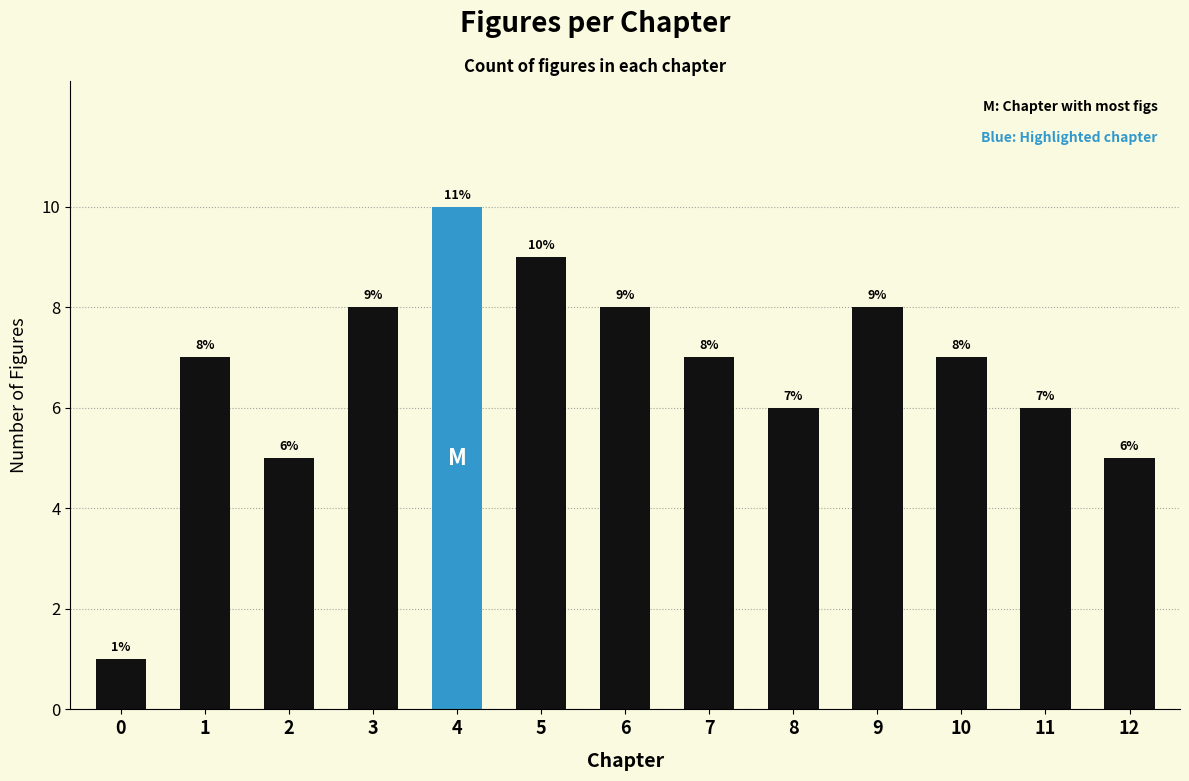

How many values are between 6 and 8?

8